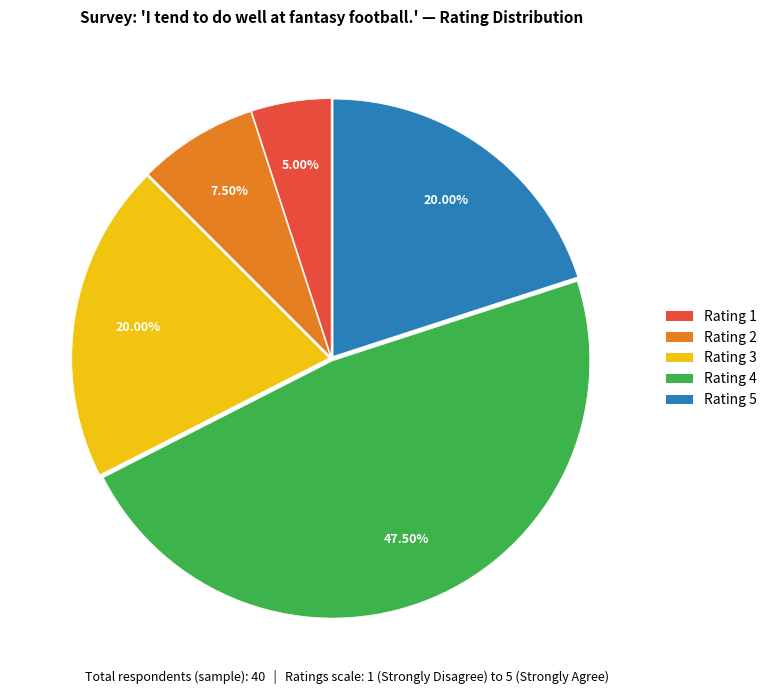

How many slices are in this pie chart?

5